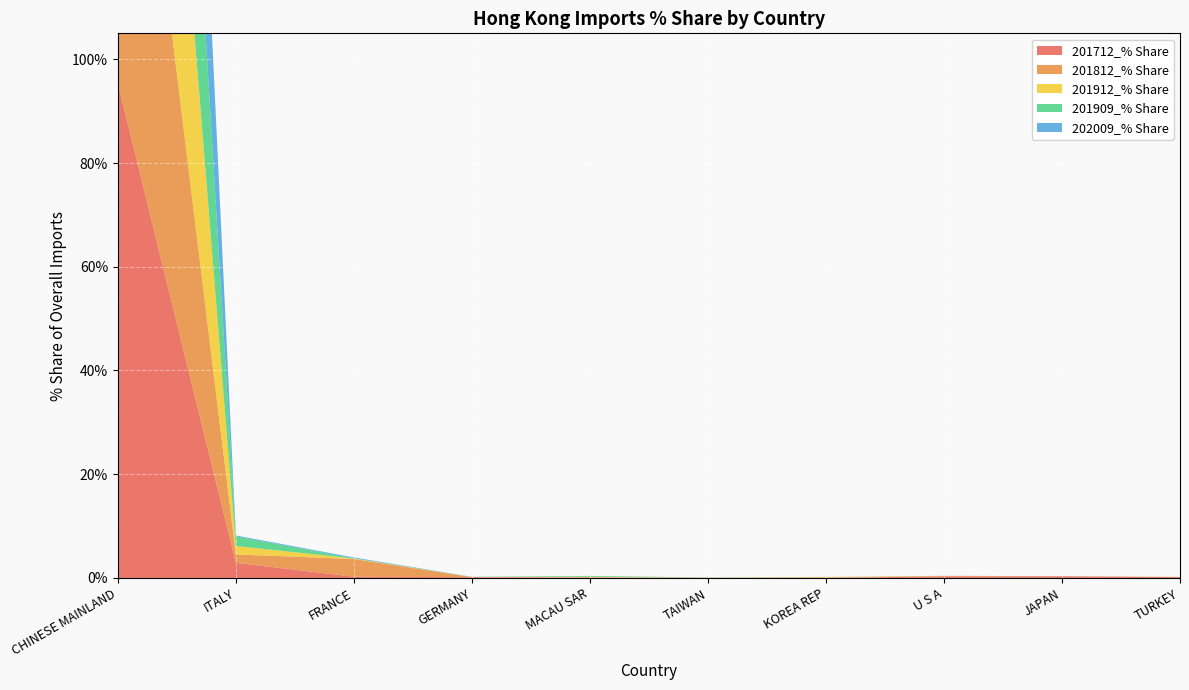

Reading right to left, list all the values displayed in this chart.

201712_% Share: 0.2	0.3	0.3	0.0	0.0	0.1	0.1	0.2	2.9	95.4
201812_% Share: 0.0	0.0	0.1	0.1	0.0	0.0	0.0	3.4	1.6	94.6
201912_% Share: 0.0	0.0	0.0	0.1	0.0	0.1	0.0	0.1	1.6	98.0
201909_% Share: 0.0	0.0	0.0	0.0	0.0	0.1	0.0	0.1	1.8	97.9
202009_% Share: 0.0	0.0	0.0	0.0	0.0	0.0	0.0	0.2	0.2	99.4